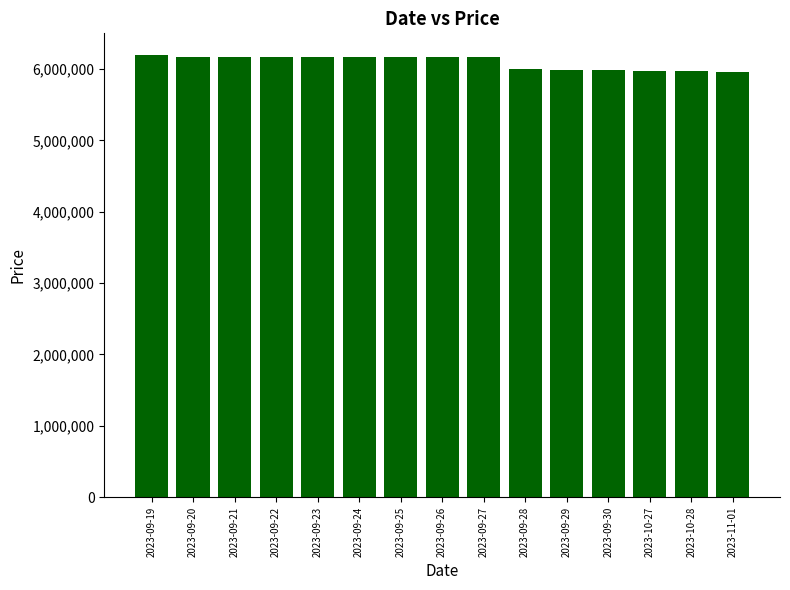

Approximately how many times larger is the value at 2023-10-28 compared to 2023-09-30?

1.0